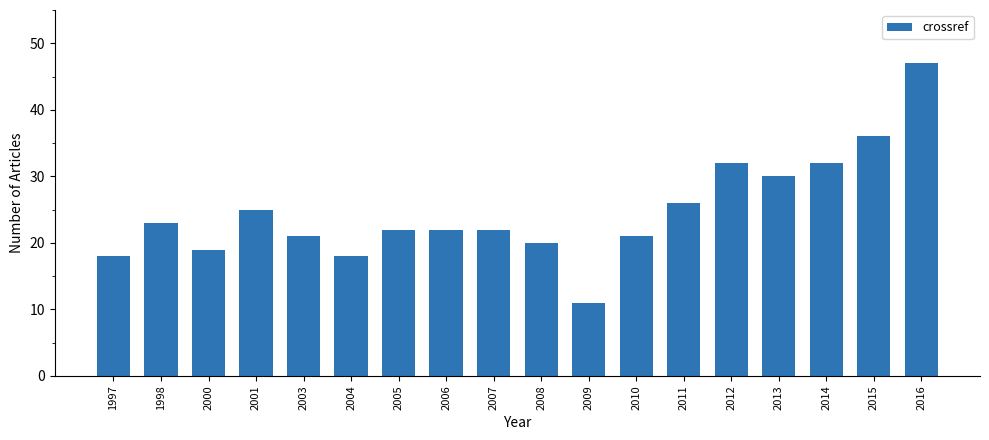

How many data points does each series have?

18